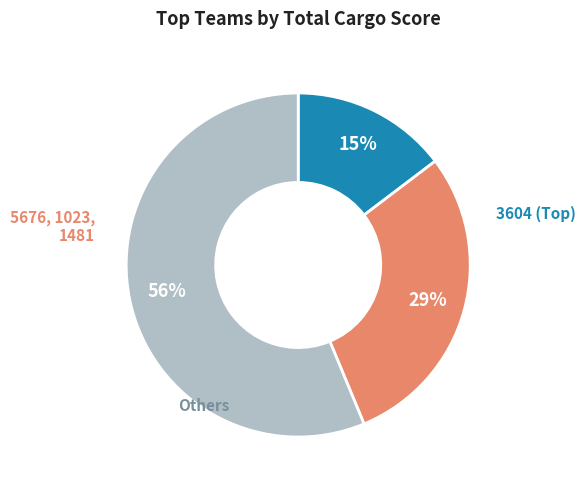

Is there a majority slice in this chart?

Yes